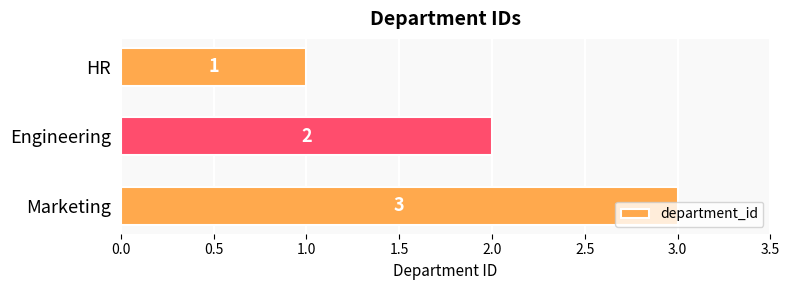

Between Engineering and Marketing, which is larger?

Marketing